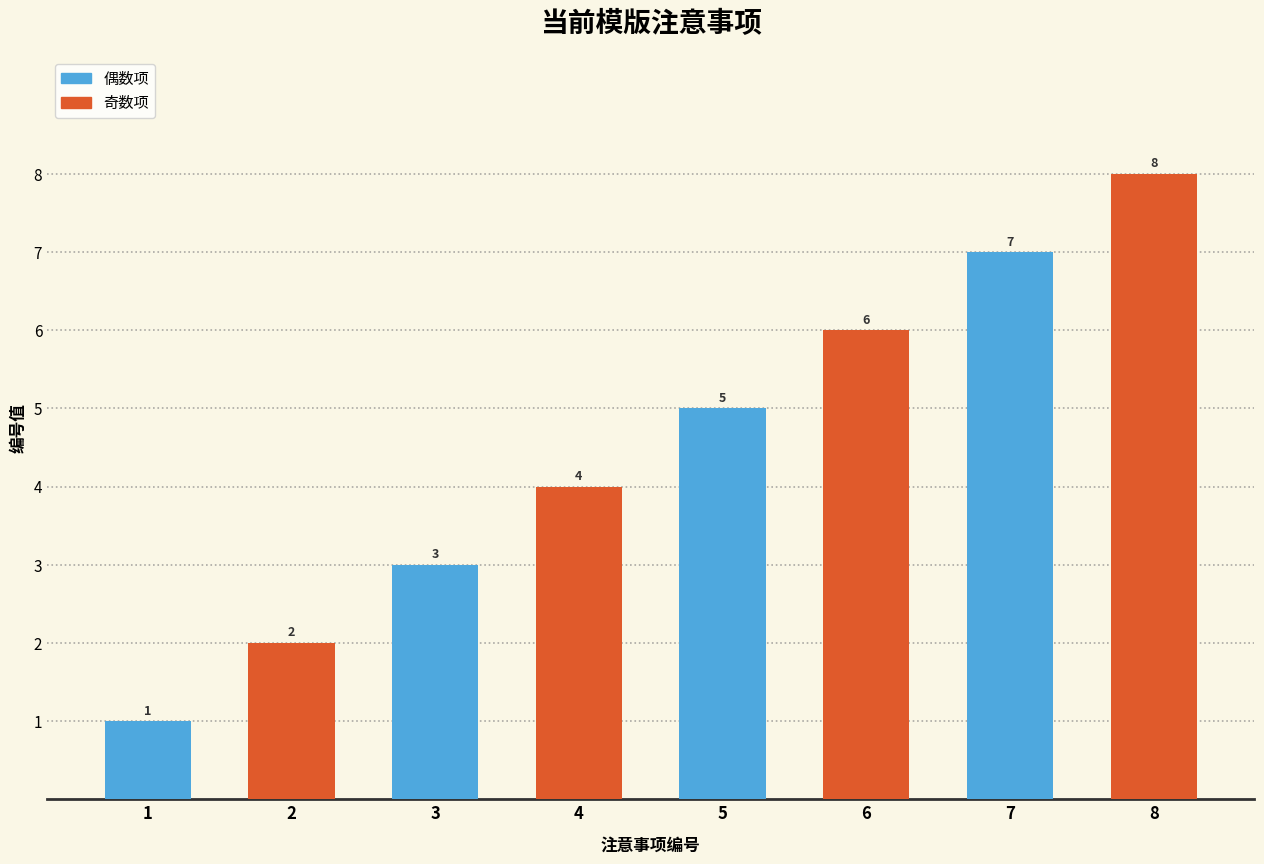

Rank the categories by value from lowest to highest.

1, 2, 3, 4, 5, 6, 7, 8